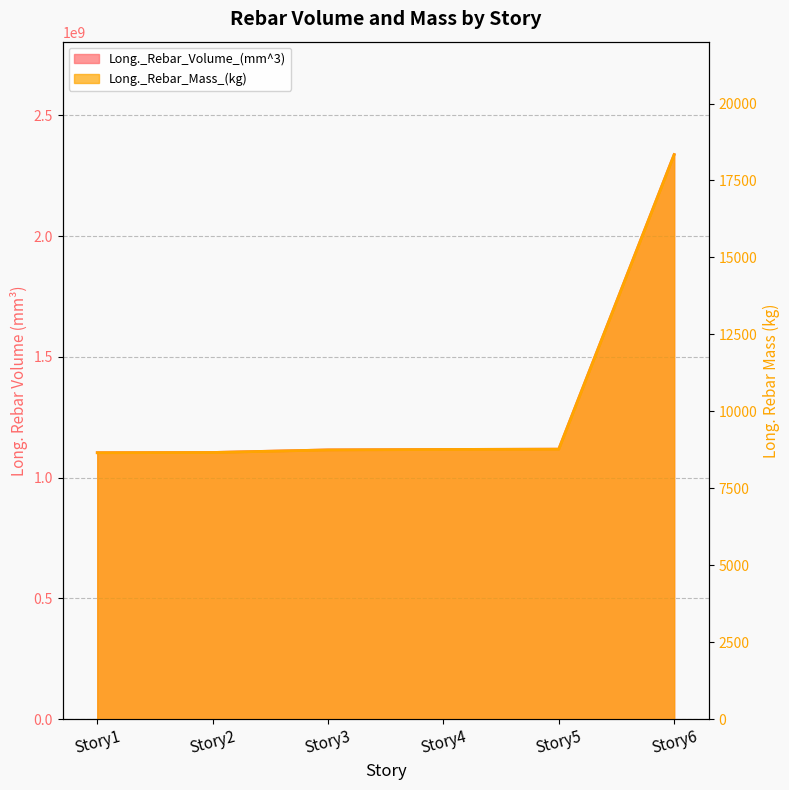

Reading right to left, list all the values displayed in this chart.

Long._Rebar_Volume_(mm^3): 2337536258.1	1118129382.5	1116842746.5	1115024350.2	1104382875.6	1103462046.1
Long._Rebar_Mass_(kg): 18341.2	8773.3	8763.2	8748.9	8665.4	8658.2